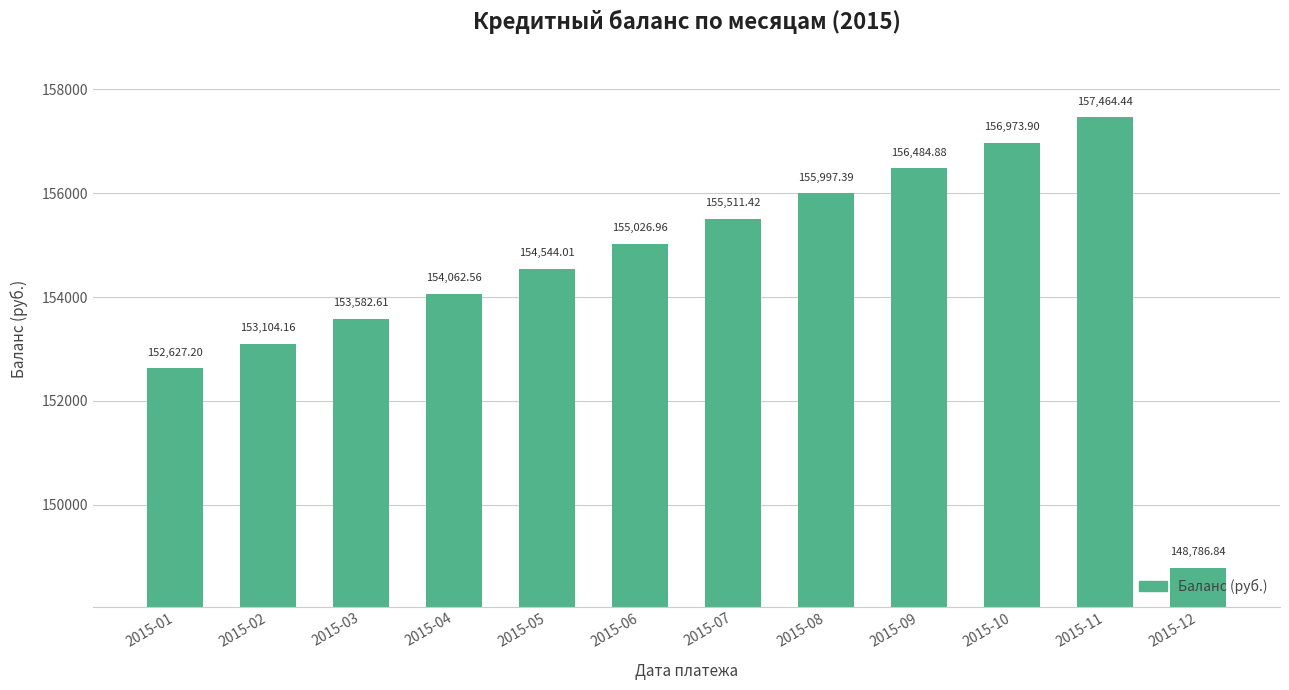

Which category has the highest value across all series?

2015-11